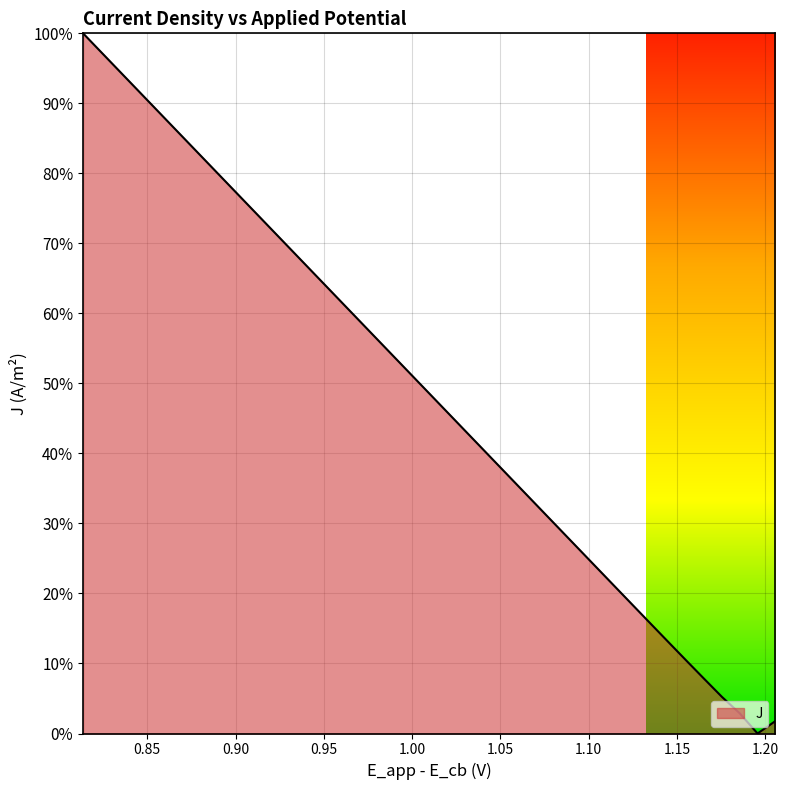

Does the chart display data point markers on the line(s)?

No